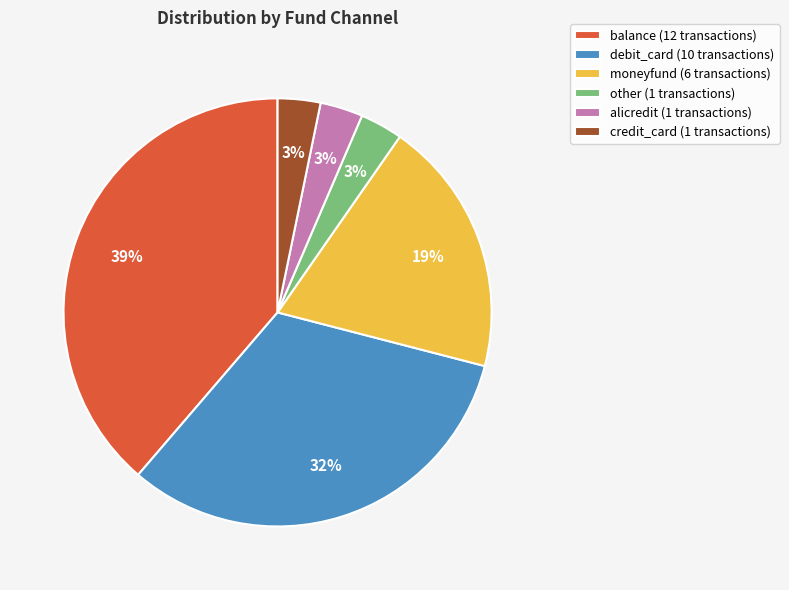

Combined, do balance and other account for over 50%?

No